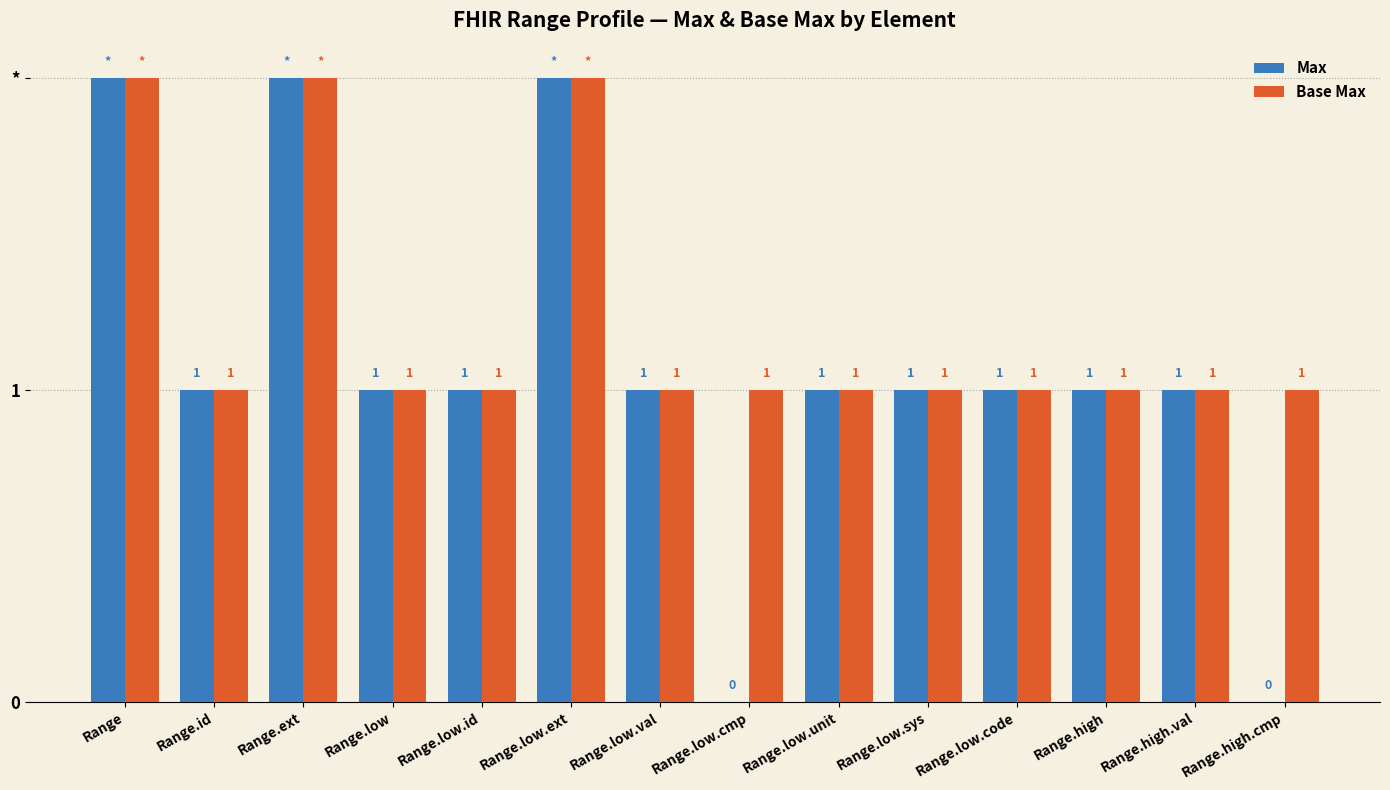

True or false: Base Max has a value of 1 at Range.low.id.

True